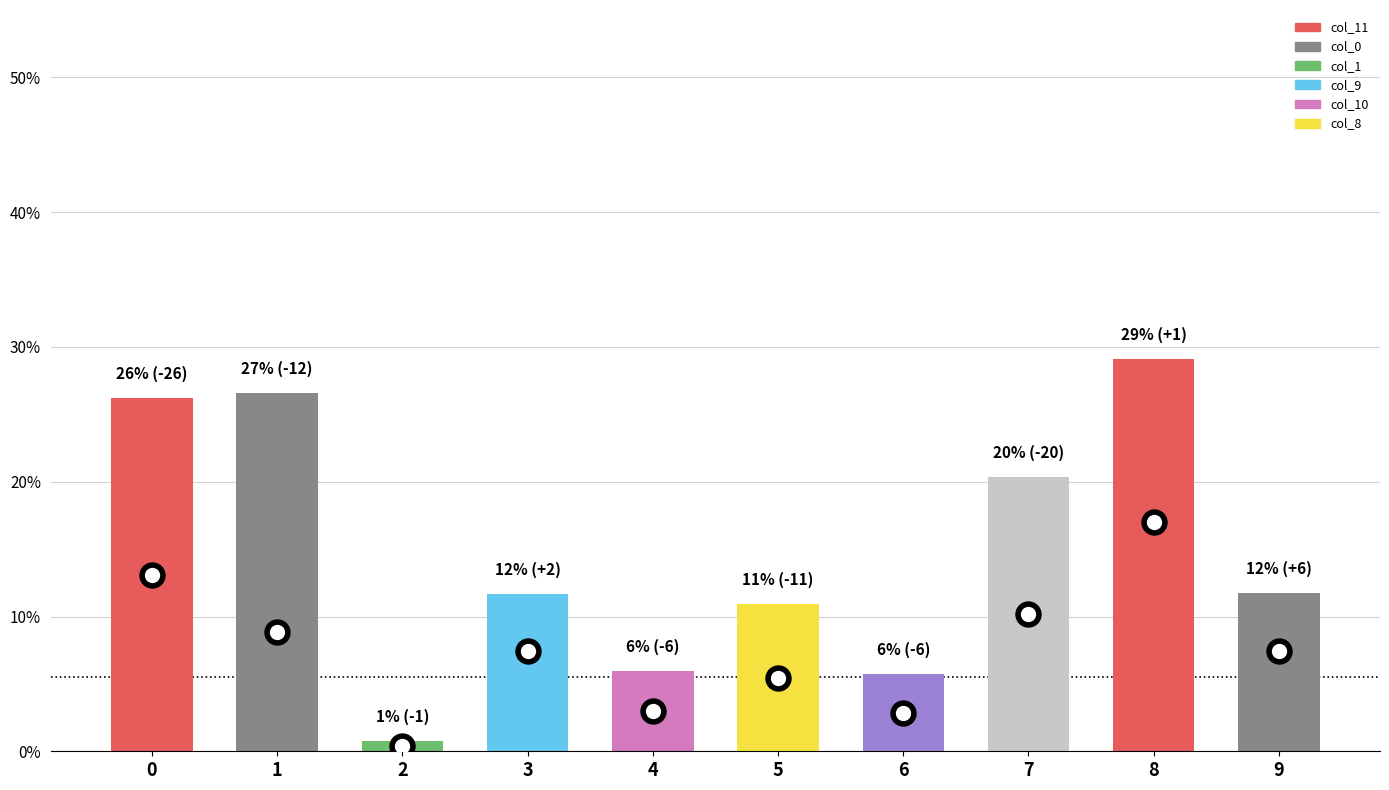

Are the bars horizontal?

No